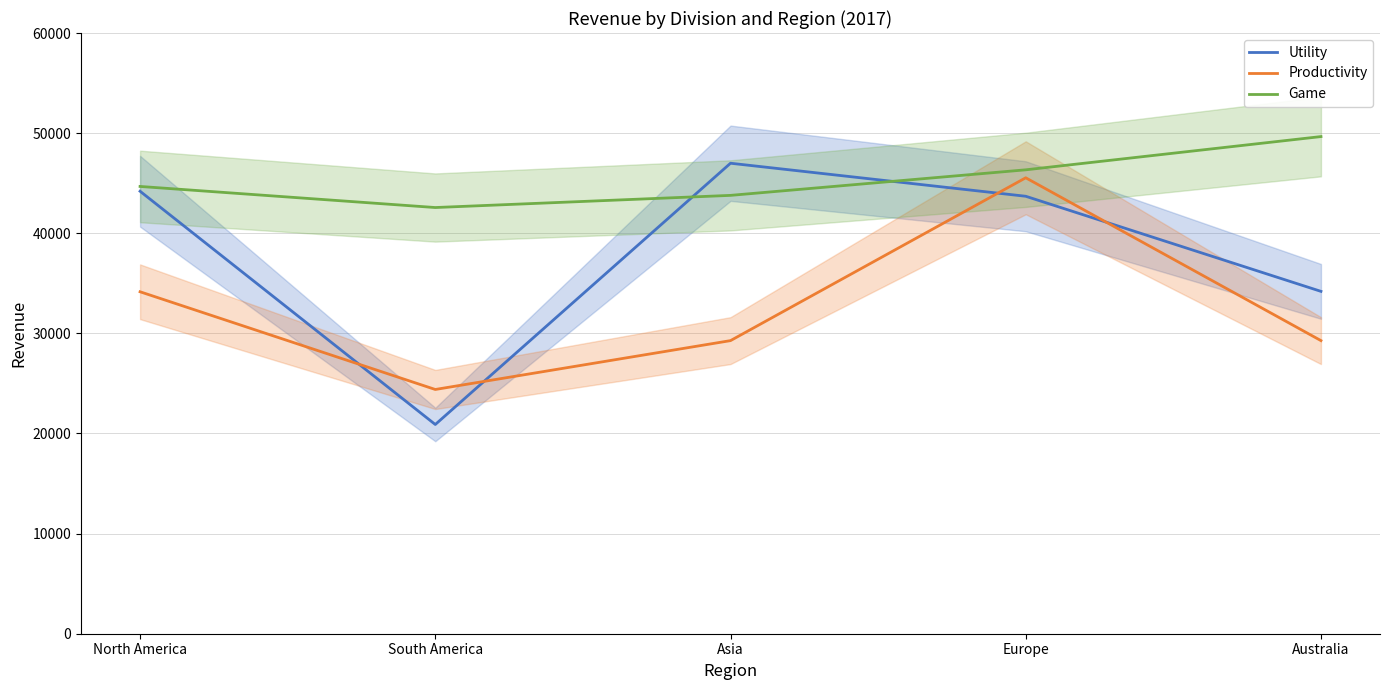

True or false: Utility has more than 2 points higher than both neighbors.

False